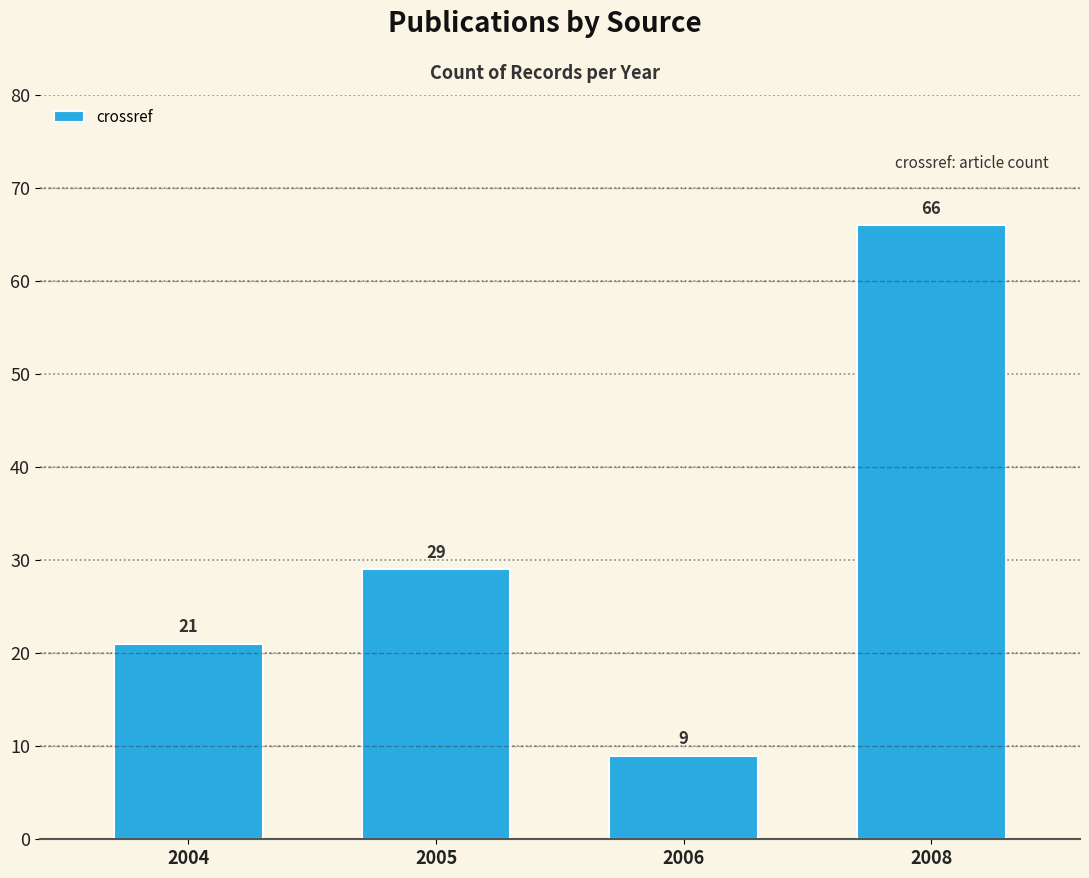

What is the value of the 2nd bar from the left?

29